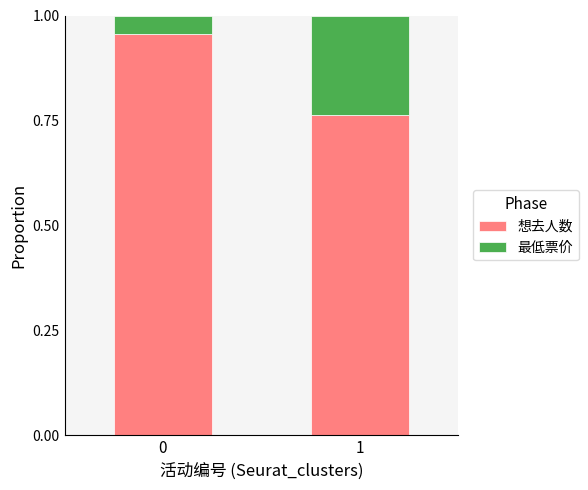

What is the sum of all 想去人数 values?

1.7